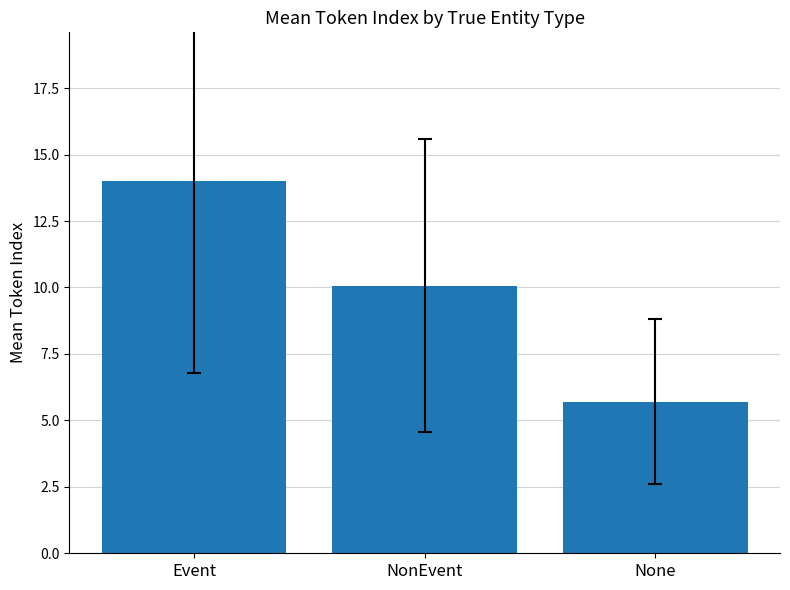

Rank the categories by value from lowest to highest.

None, NonEvent, Event